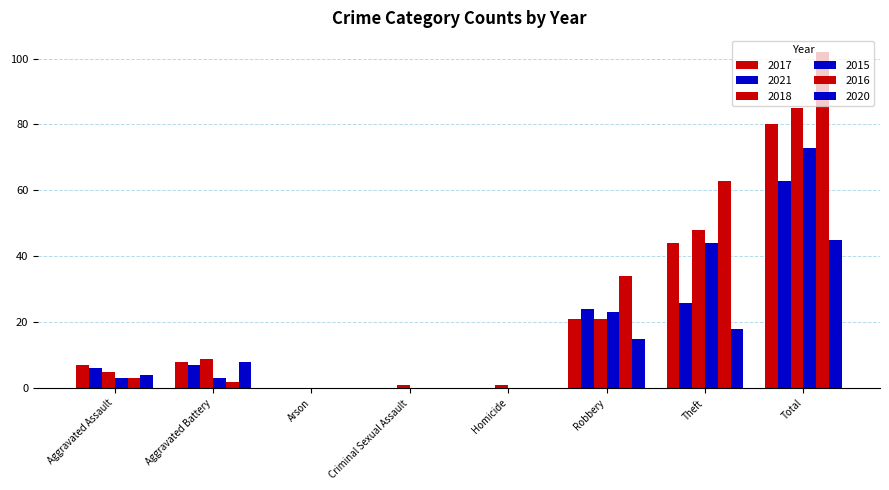

How many groups of bars are there?

8